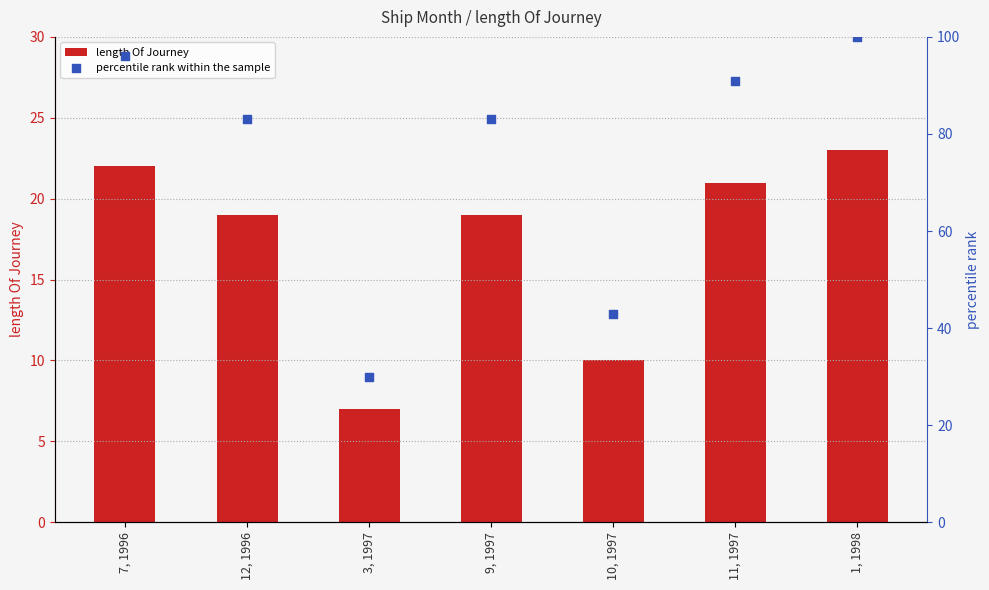

Is the value of length Of Journey at 10, 1997 greater than the value of percentile rank within the sample at 7, 1996?

No